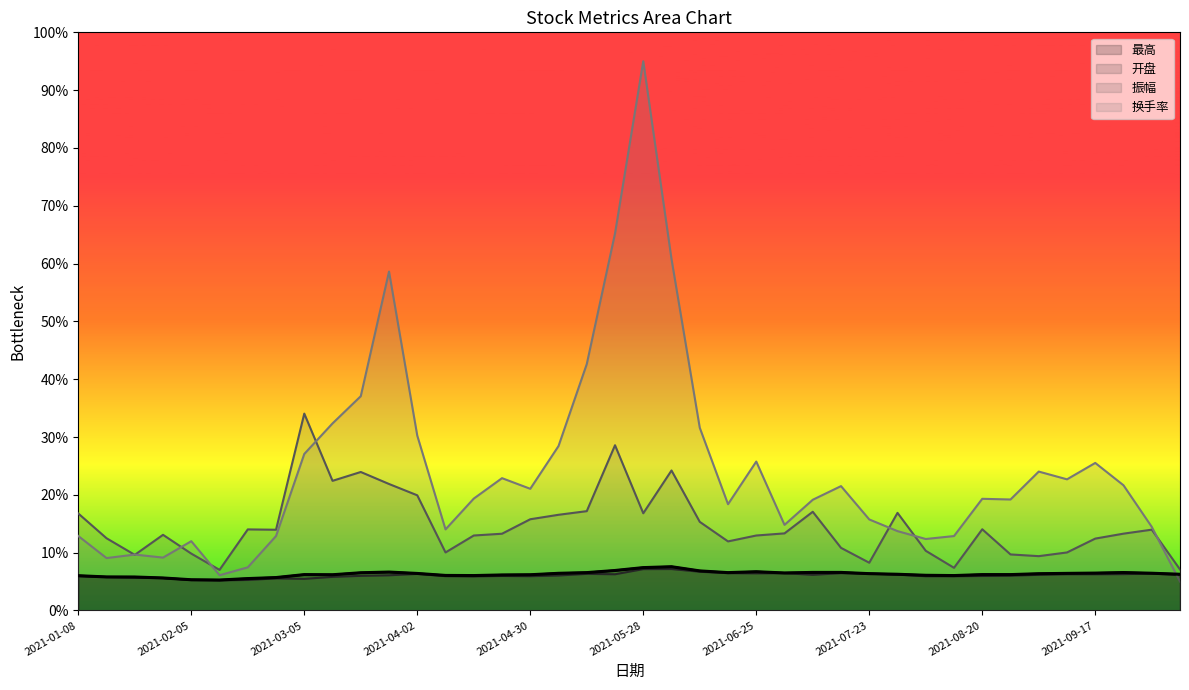

Between which two adjacent categories do 最高 and 换手率 first intersect?

2021-09-30 and 2021-10-08